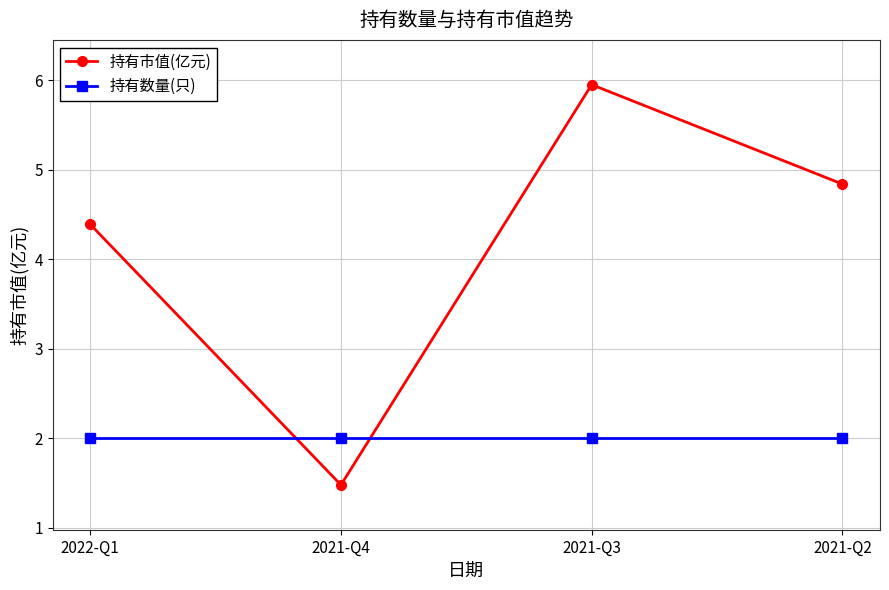

The value of 持有市值(亿元) at 2021-Q2 is 4.8. True or false?

True